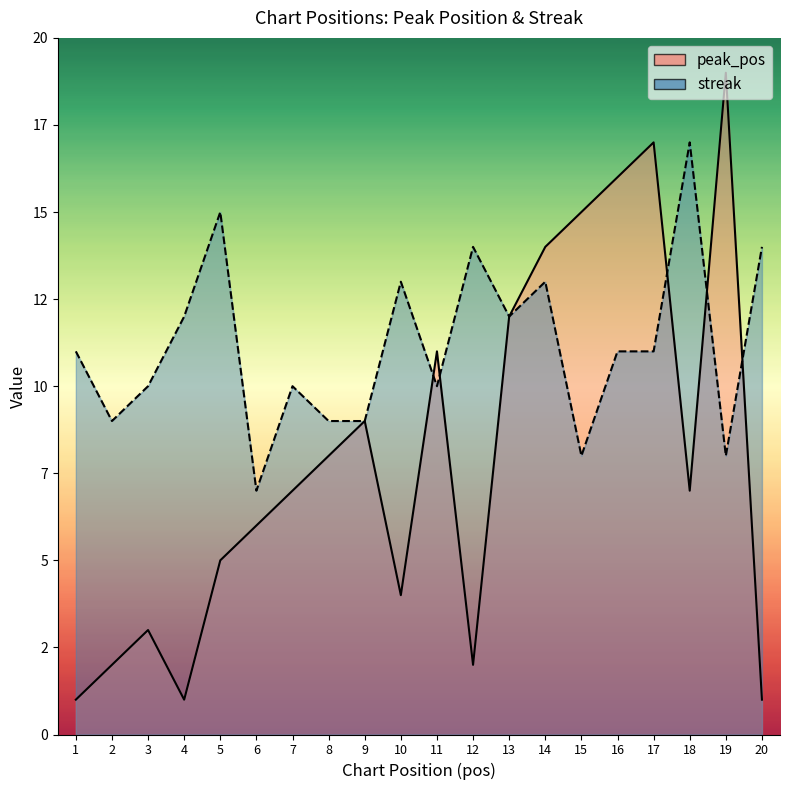

List the series in order of their peak value, lowest first.

streak, peak_pos